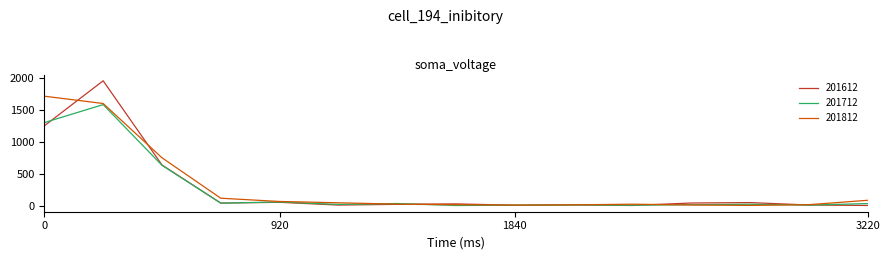

Which series has the widest spread of values?

201612